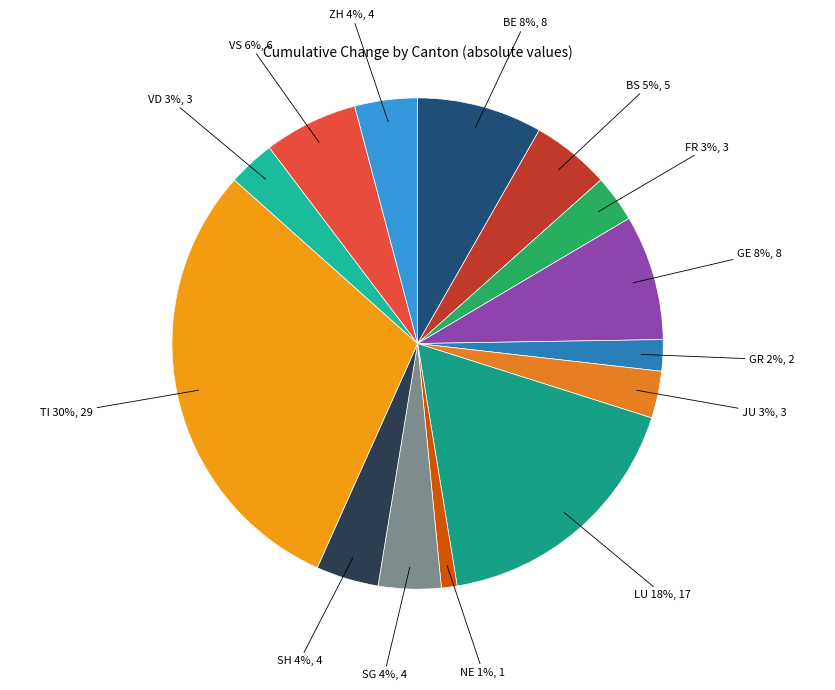

Count the number of slices in the pie.

14